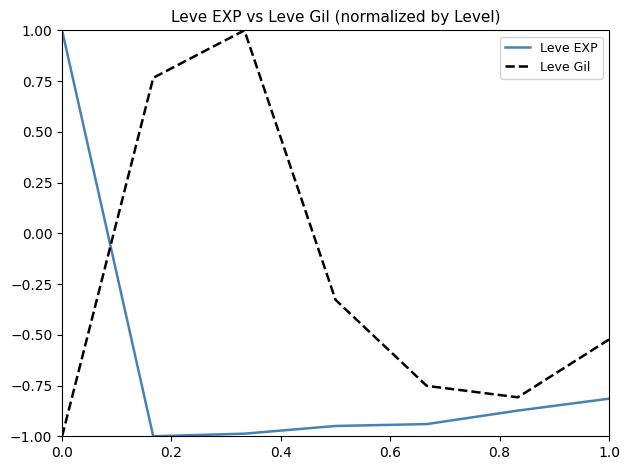

Which series ends up on top after the final intersection of Leve EXP and Leve Gil?

Leve Gil